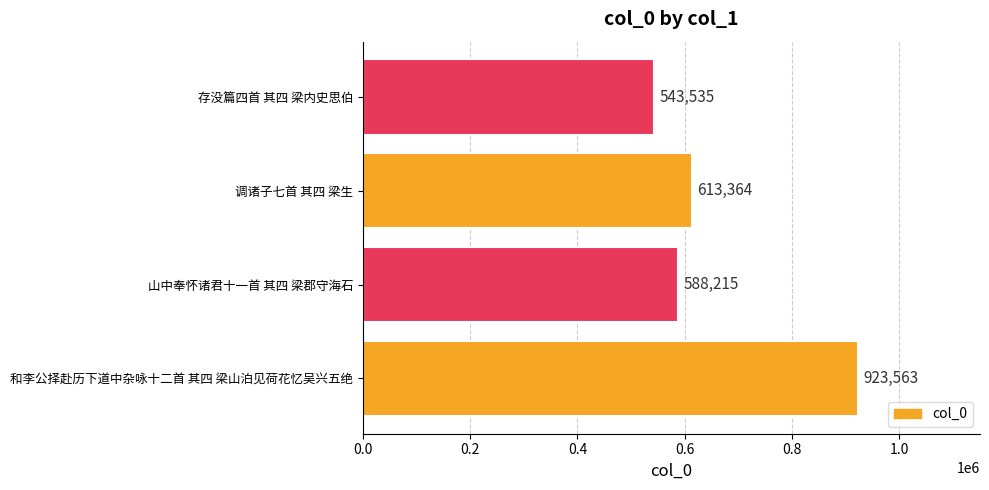

Reading bottom to top, list all the values displayed in this chart.

和李公择赴历下道中杂咏十二首 其四 梁山泊见荷花忆吴兴五绝=923563	山中奉怀诸君十一首 其四 梁郡守海石=588215	调诸子七首 其四 梁生=613364	存没篇四首 其四 梁内史思伯=543535